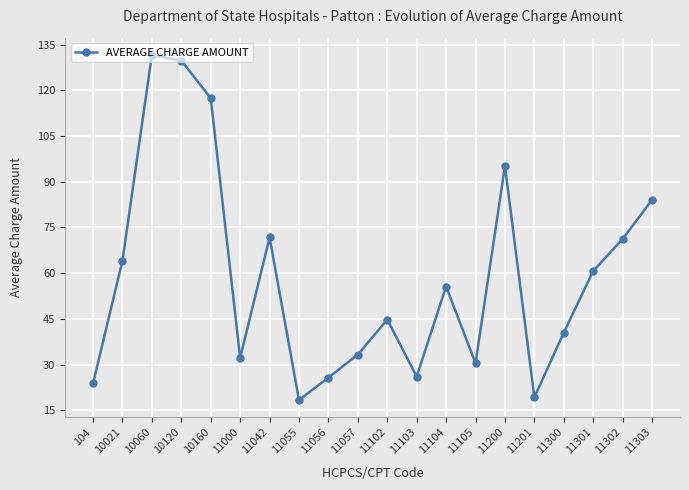

The chart shows a value of 110.2 at 11302. True or false?

False